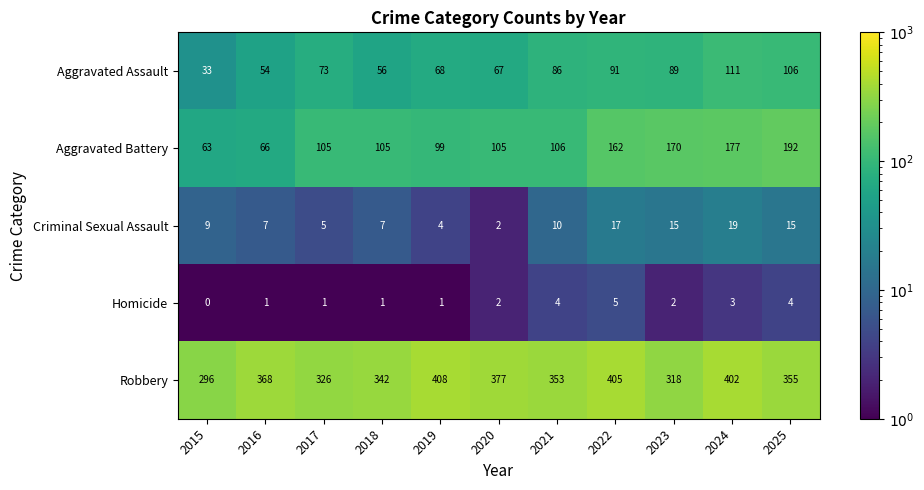

What is the difference between the Homicide values at 2022 and 2015?

5